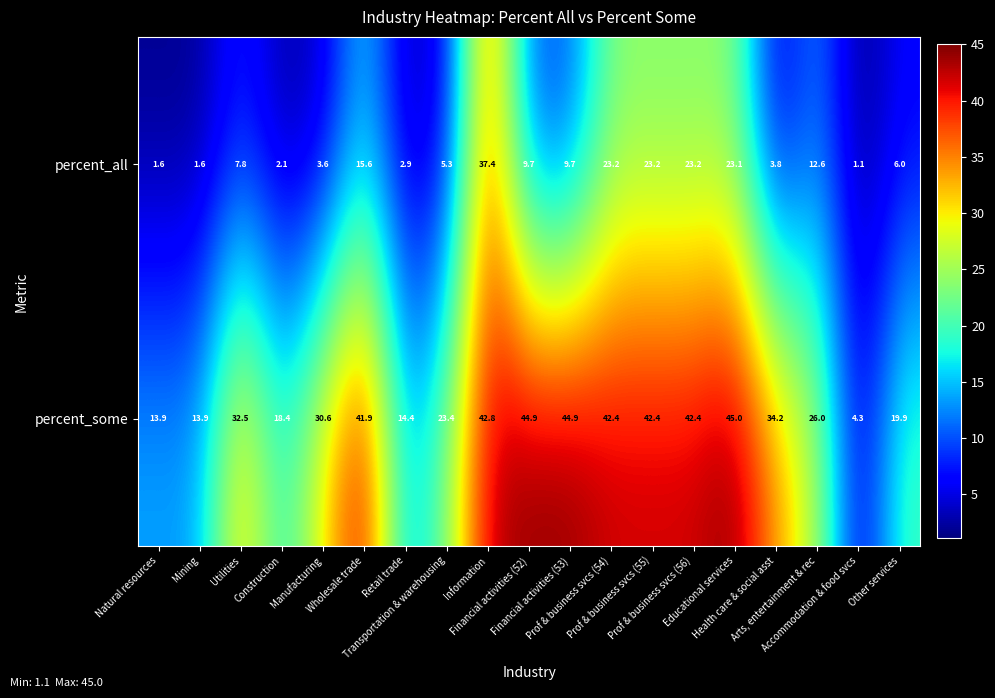

Between Information and Arts, entertainment & rec, which series saw the biggest shift?

percent_all